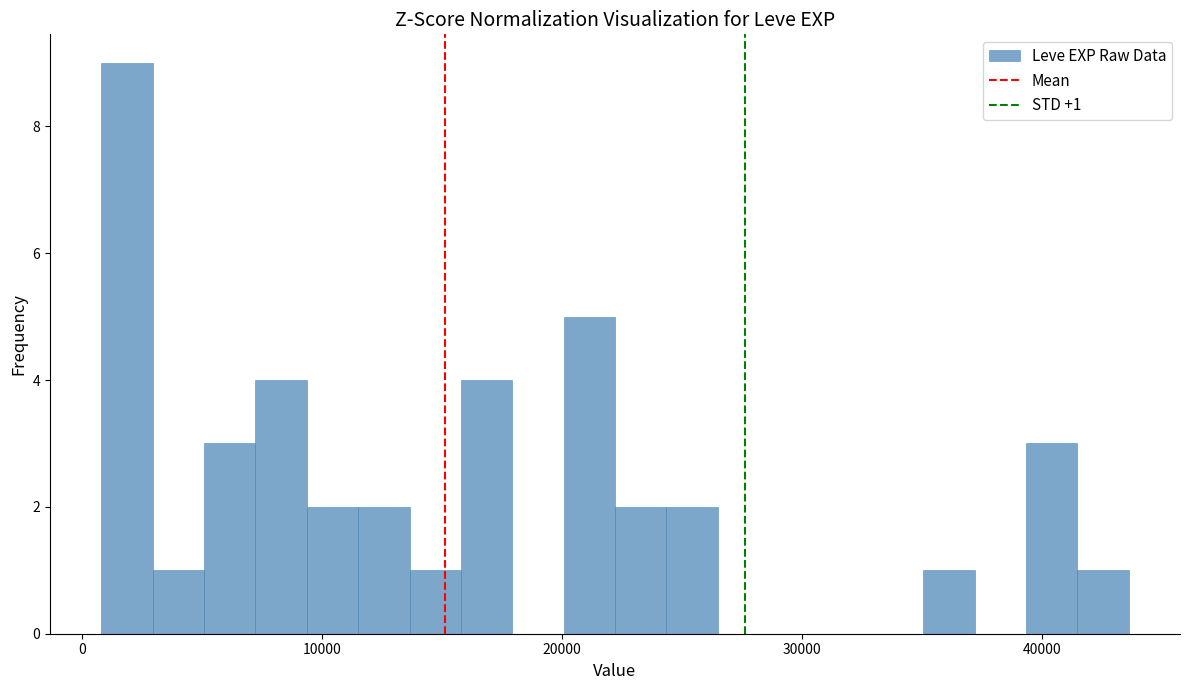

Read against the x-axis, roughly where is the centre of the tallest bar?

2000